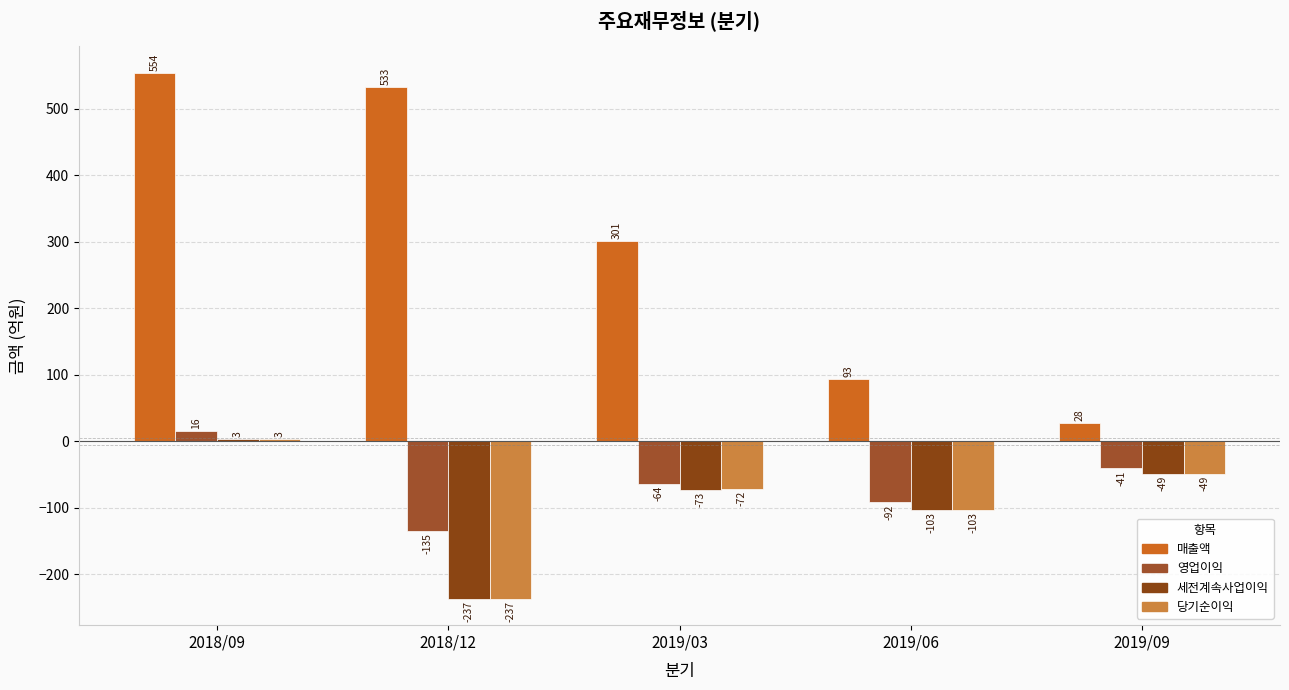

What is the label of the 1st bar from the right?

2019/09